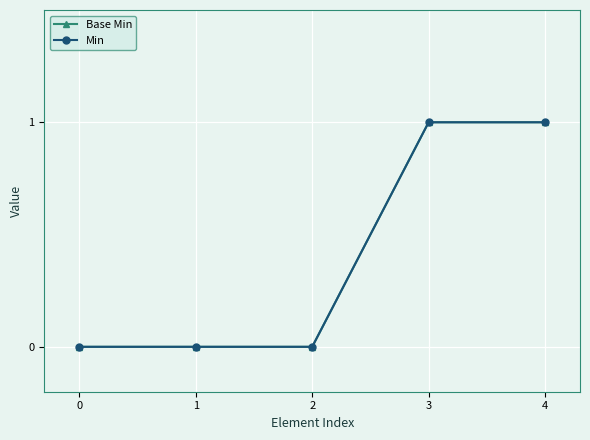

Reading left to right, what are all the values shown in this chart?

Base Min: 0=0	1=0	2=0	3=1	4=1
Min: 0=0	1=0	2=0	3=1	4=1